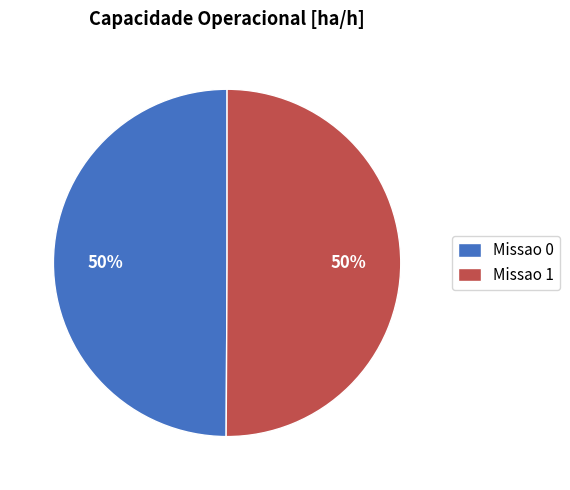

To the nearest percent, what percentage of the pie is Missao 1?

50%